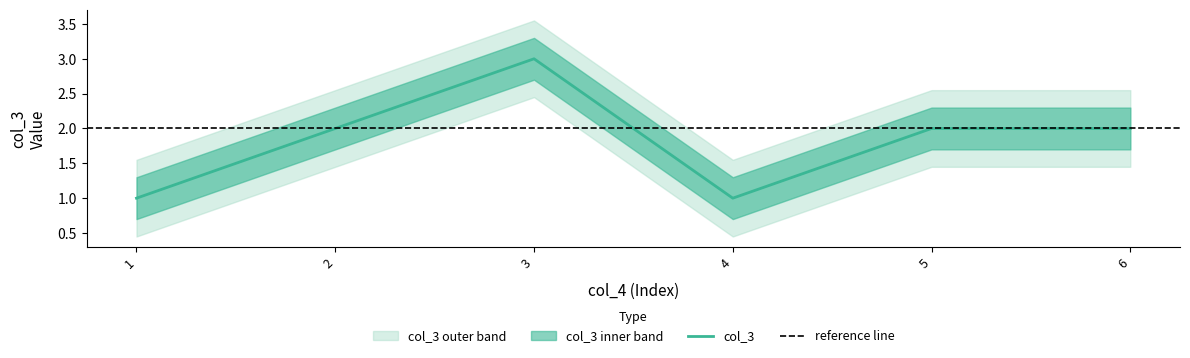

Read the value at 5.

2